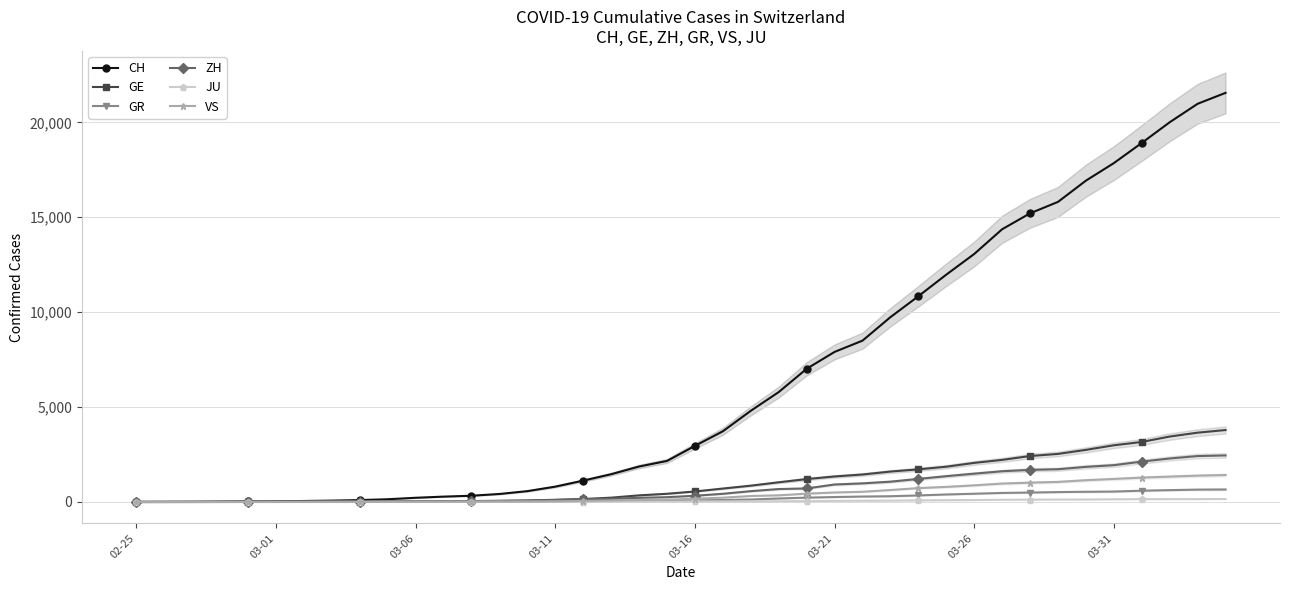

True or false: JU has a value of 259 at 37.

False